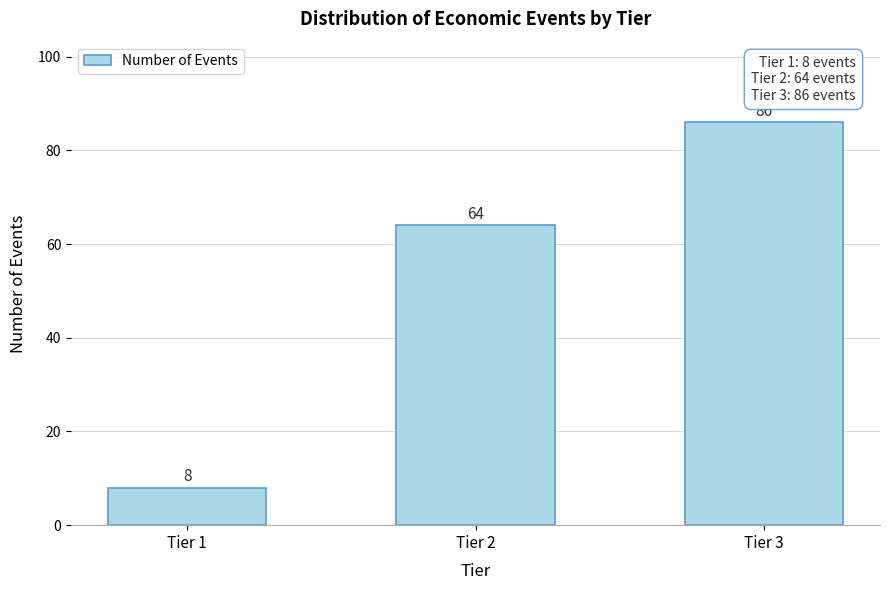

Reading left to right, list all the values displayed in this chart.

8	64	86